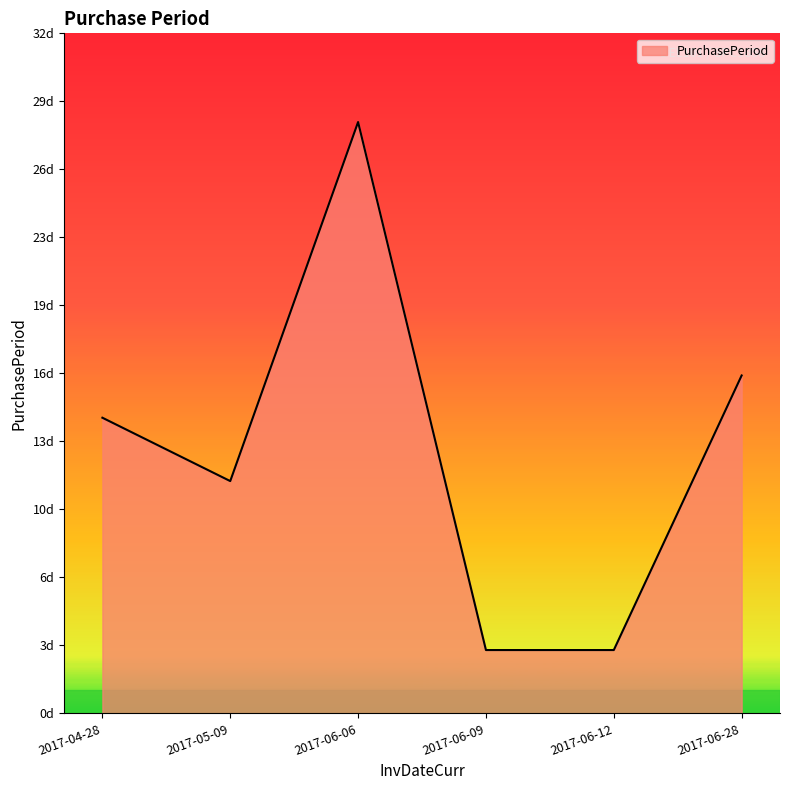

Is this an area chart (filled region under the line)?

Yes